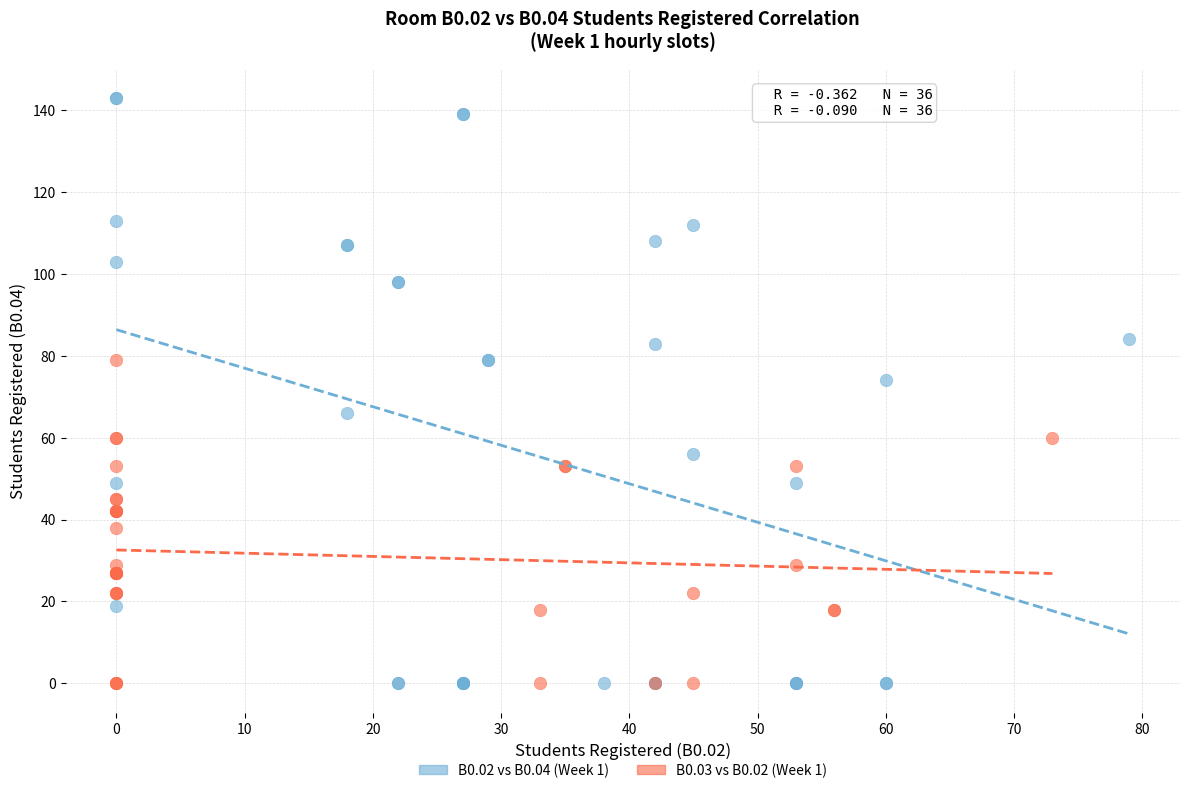

Which series contains the highest Y value?

B0.02 vs B0.04 (Week 1)